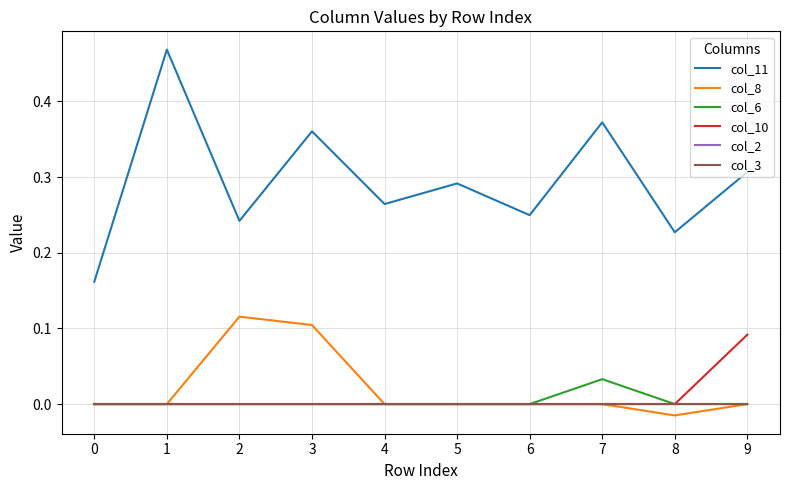

Is it true that col_8 equals 0.1 at 3?

True